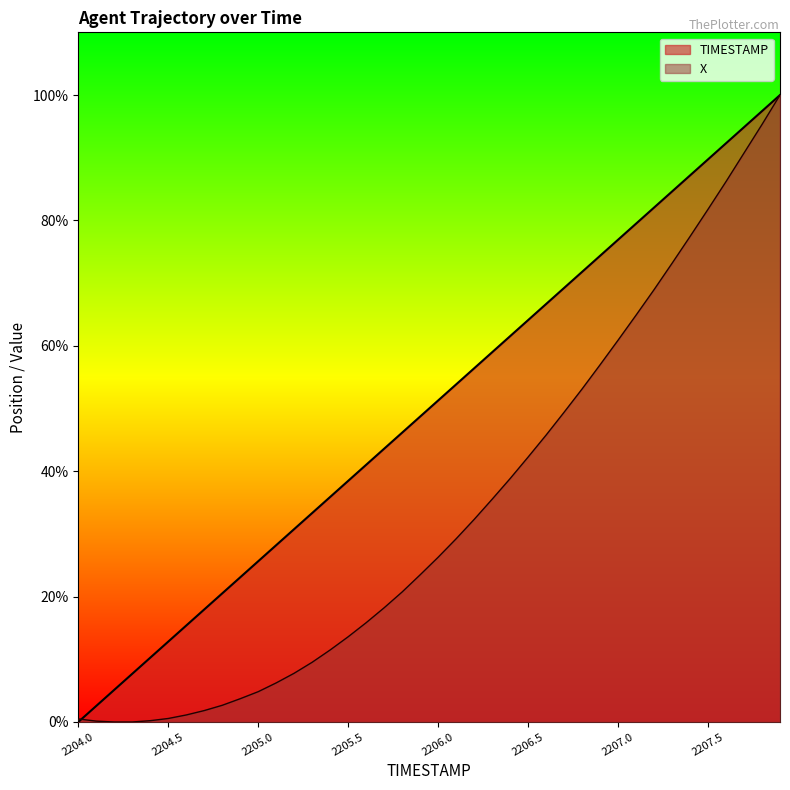

Is it true that TIMESTAMP equals 119.7 at 2206.7?

False